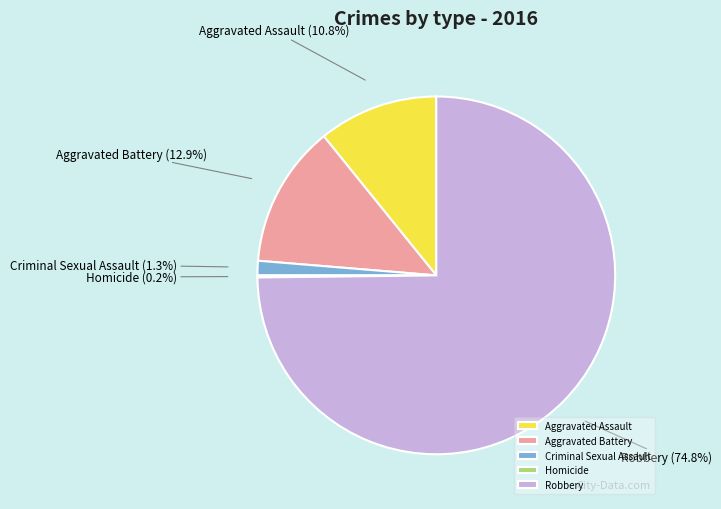

To the nearest percent, what percentage of the pie is Aggravated Assault?

11%